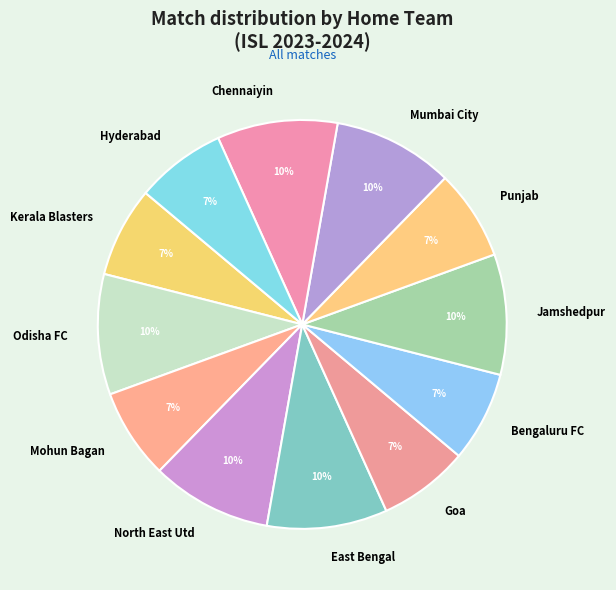

Approximately how many times larger is the value at Jamshedpur compared to North East Utd?

1.0